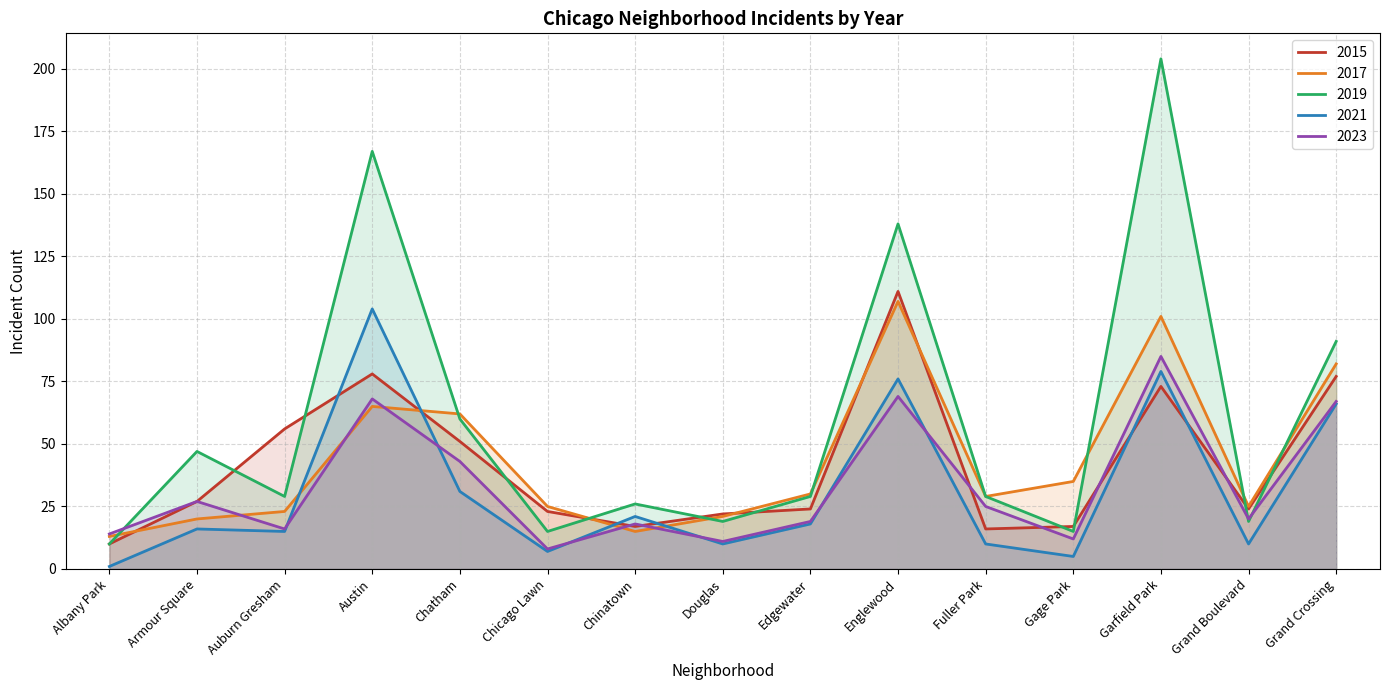

What position from the right is Albany Park?

15